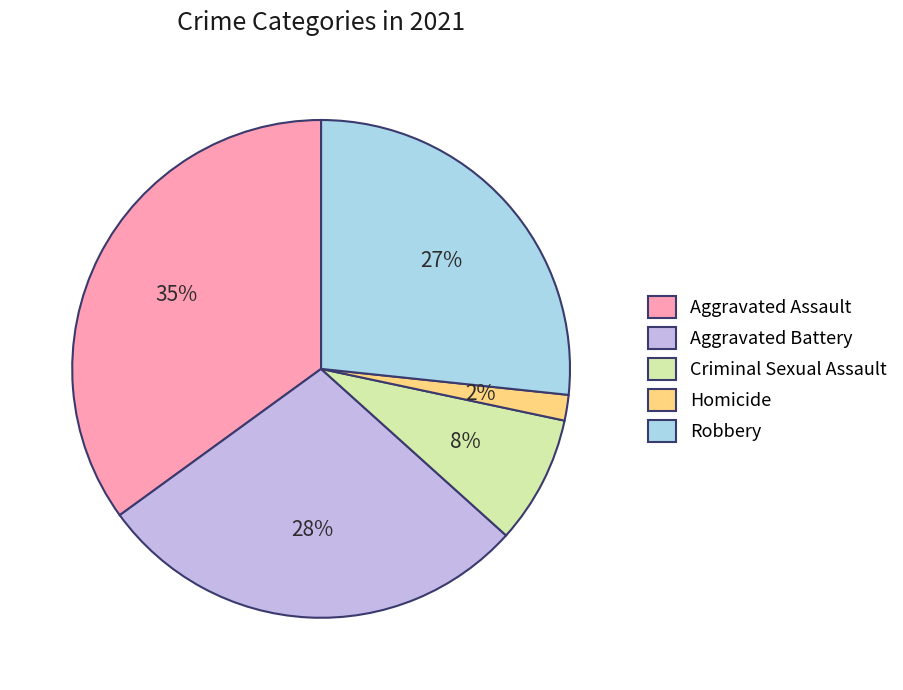

What is the largest slice in the pie chart?

Aggravated Assault